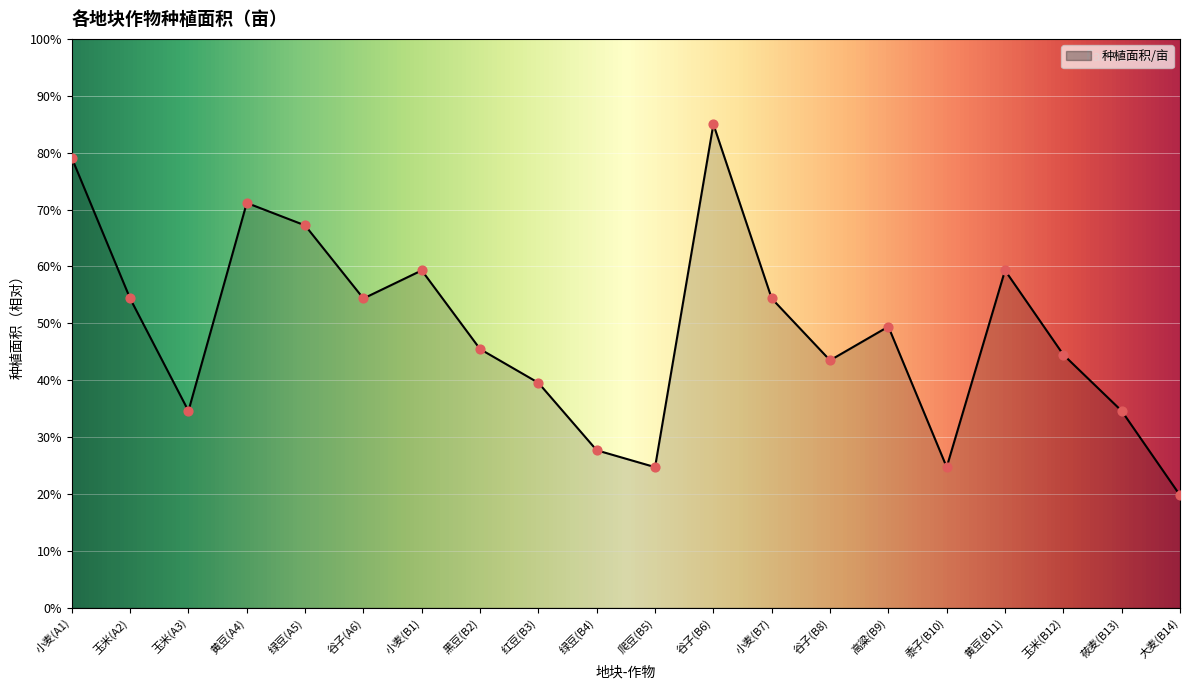

What is the change in value from 小麦(A1) to 绿豆(B4)?

-51.4